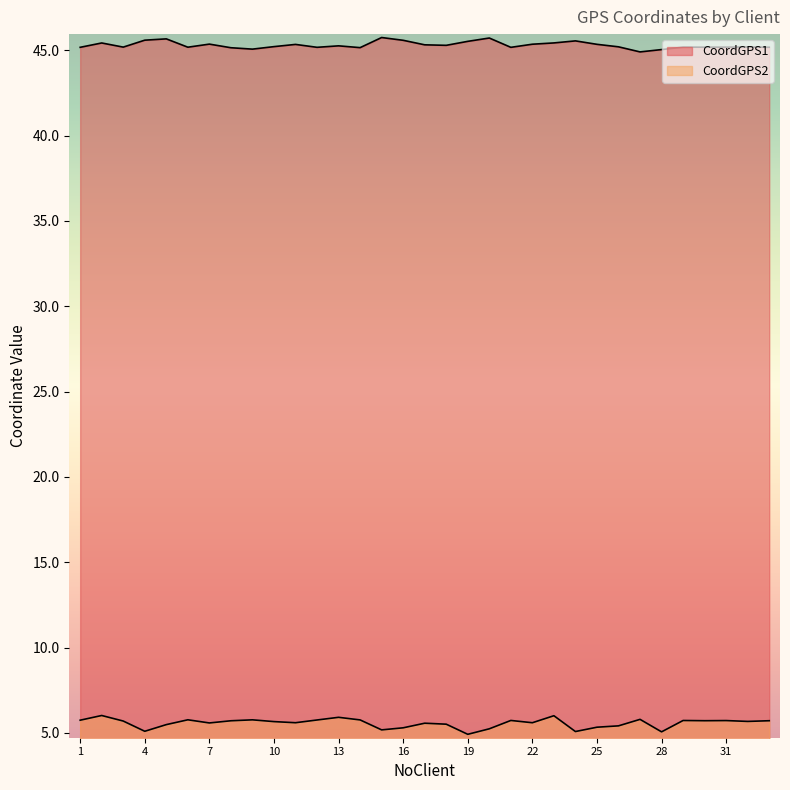

Rank the series at 11 from highest to lowest value.

CoordGPS1, CoordGPS2